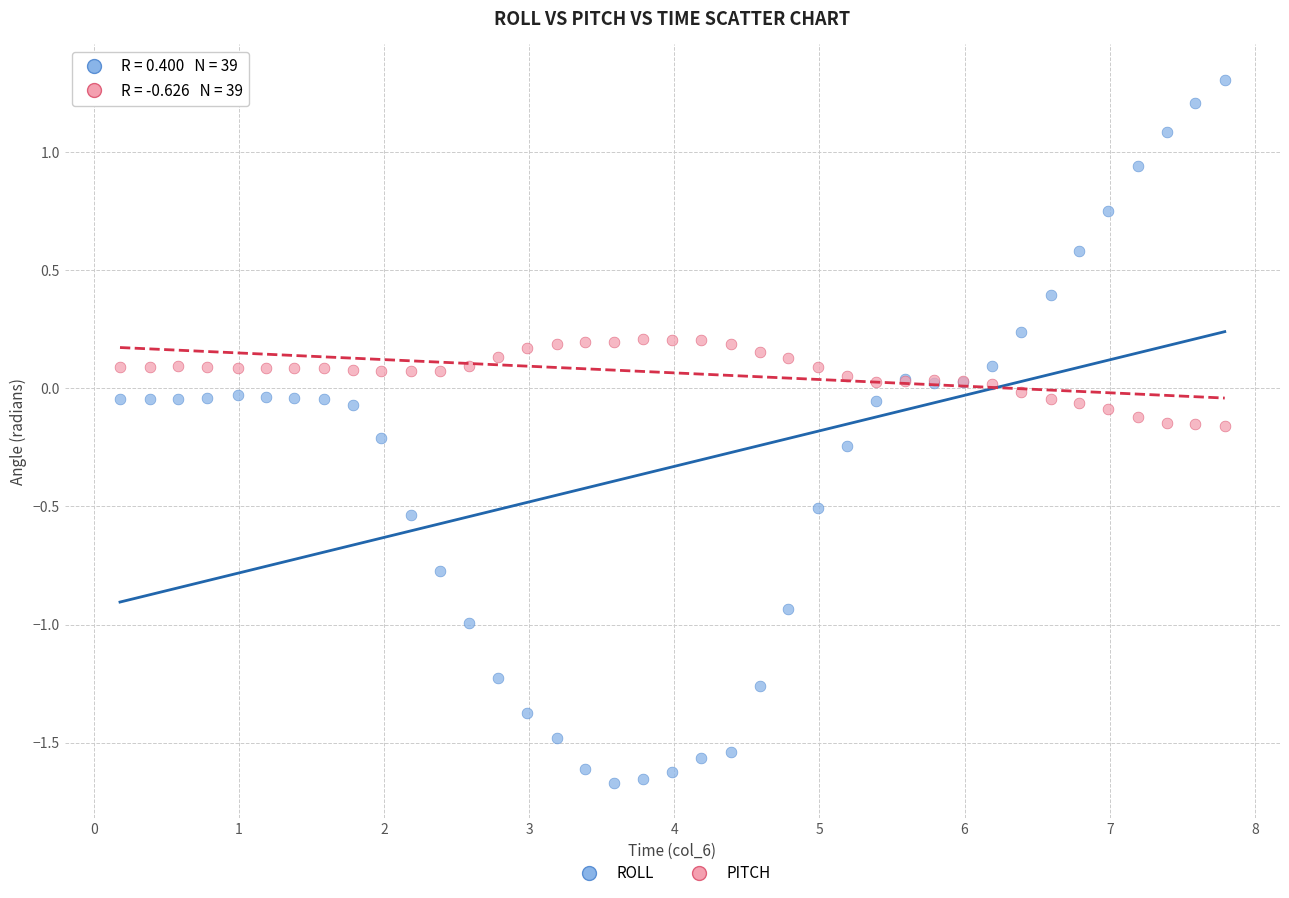

What is the X range (max minus min) for the scatter plot?

7.6